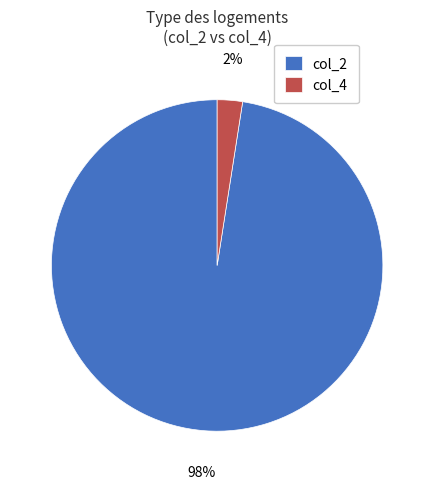

True or false: col_4 accounts for 2% of the total.

True